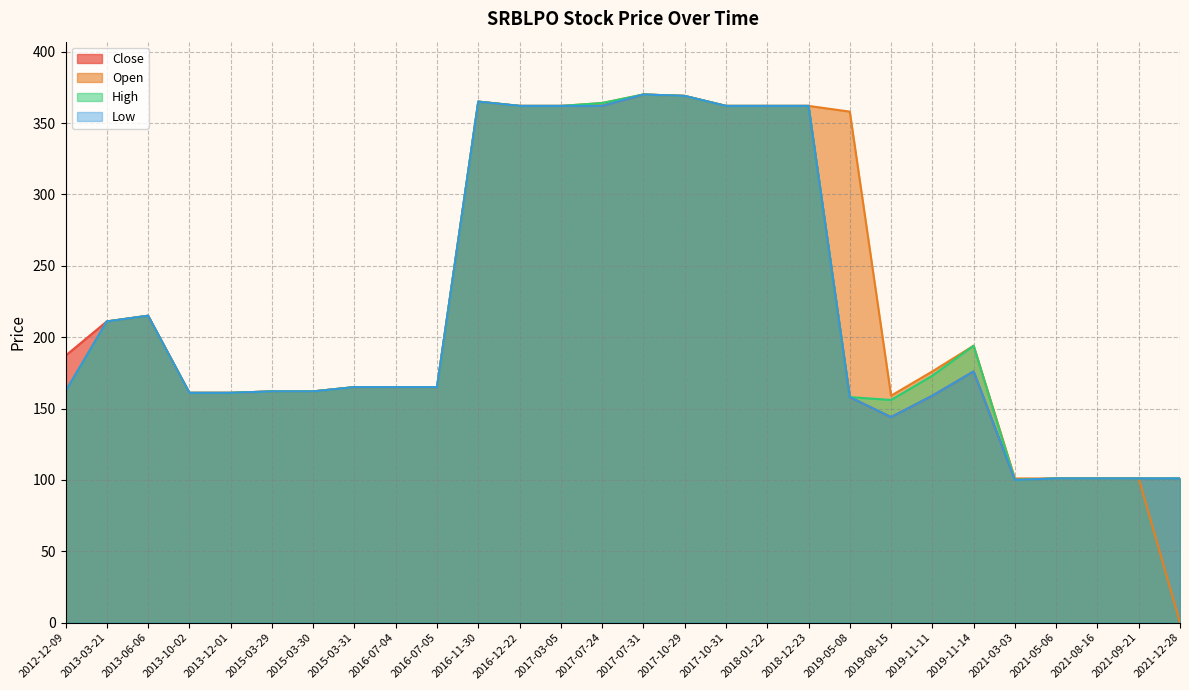

Which series has the largest total across all categories?

Open